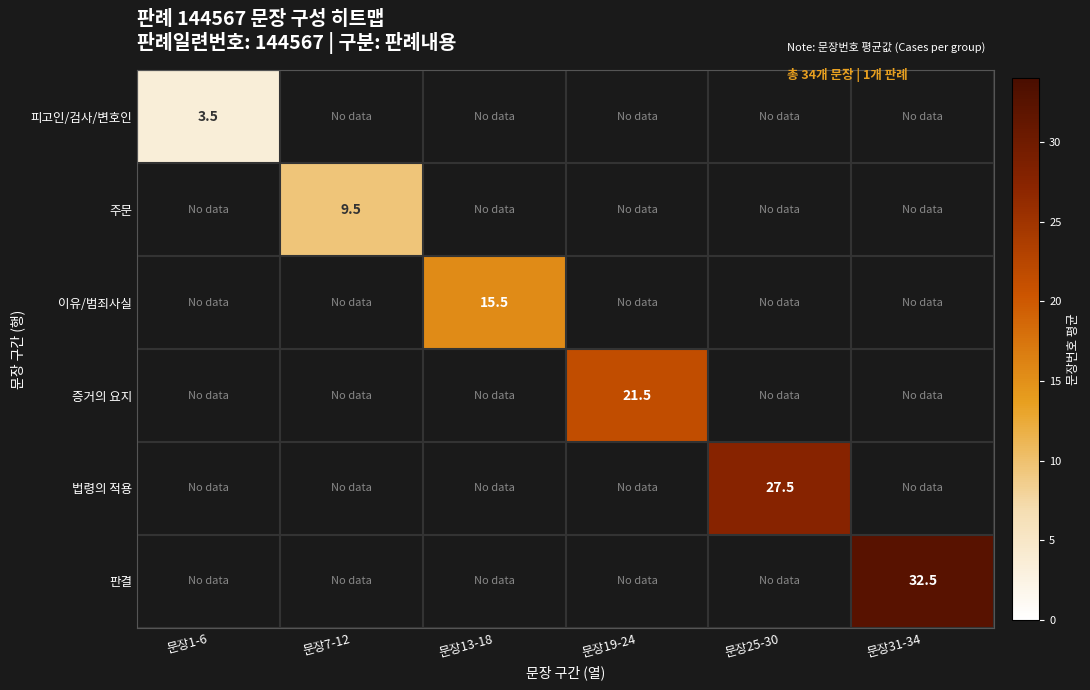

What is the smallest value displayed?

3.5